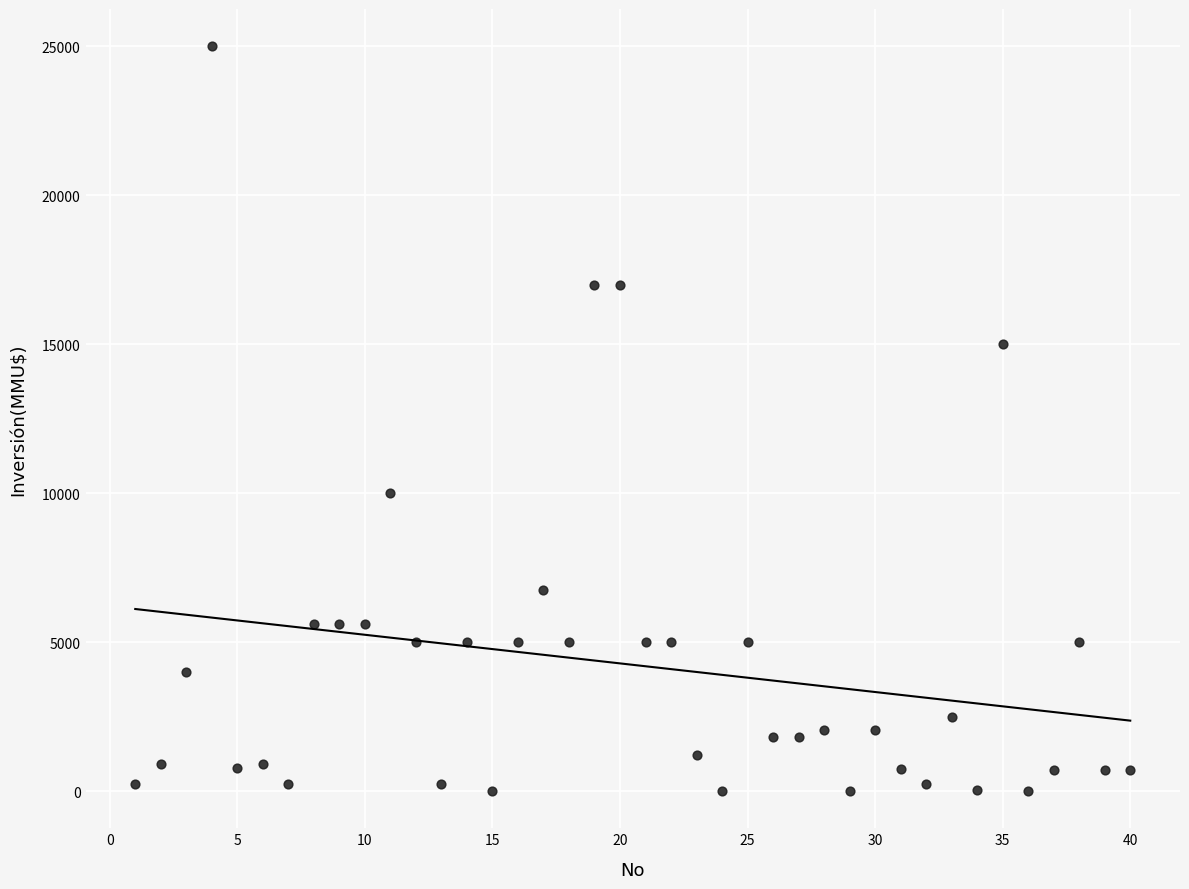

What is the range of X values (max minus min)?

39